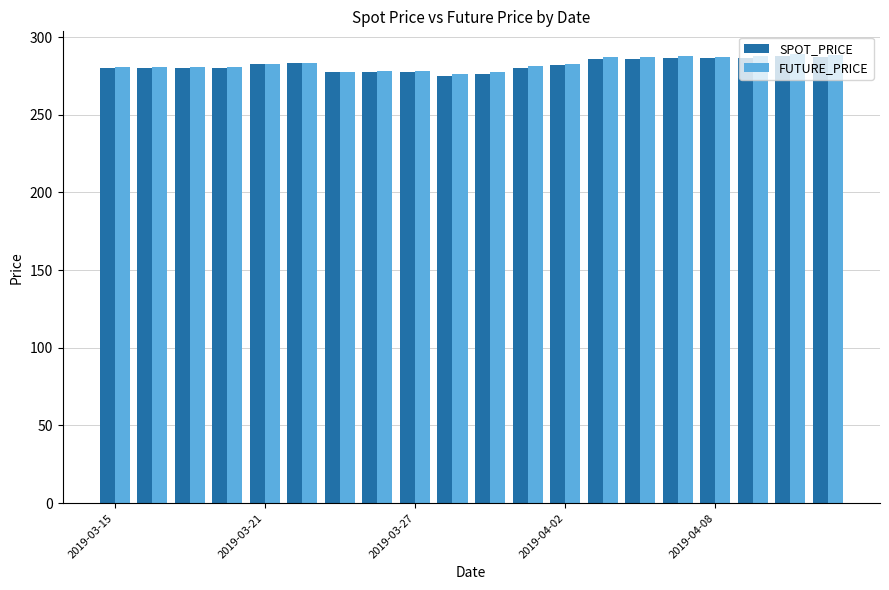

What is the sum of all SPOT_PRICE values?

5637.9